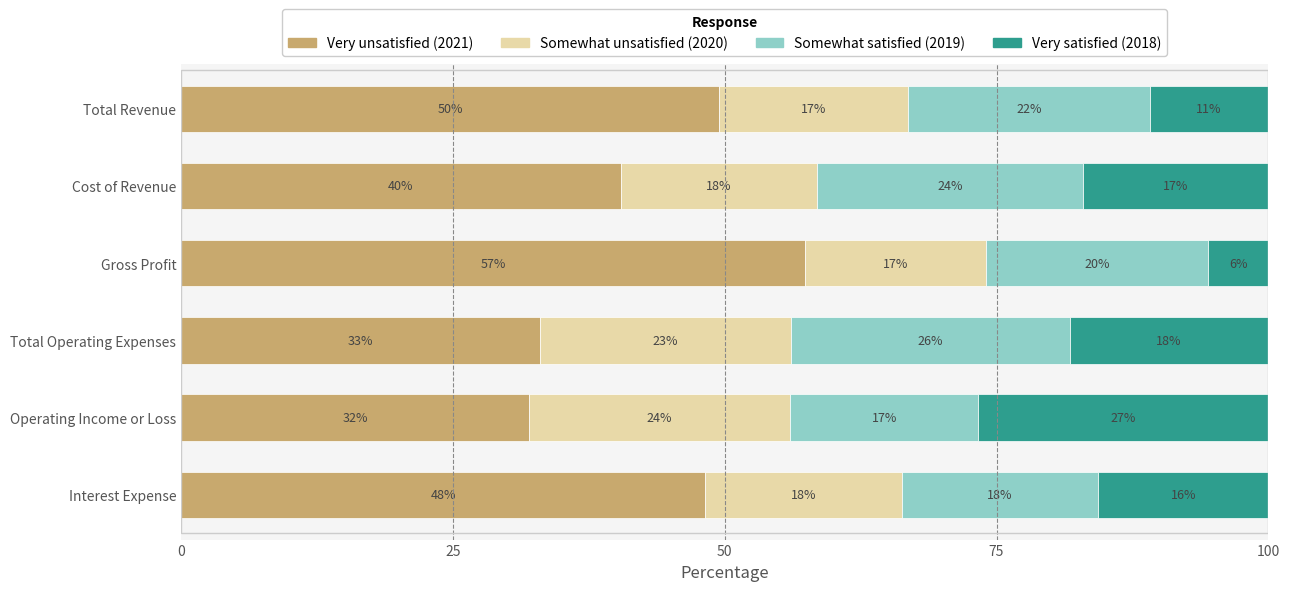

At which label does Very unsatisfied (2021) reach its minimum?

Operating Income or Loss